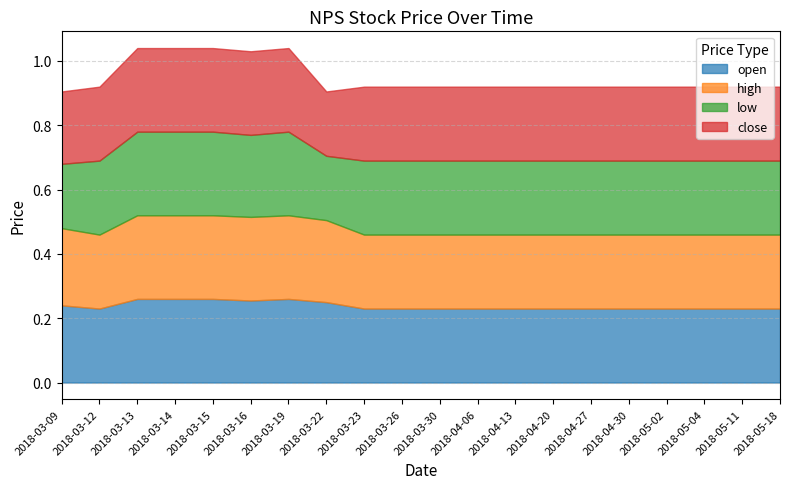

At which category is the sum across all series the highest?

2018-03-13